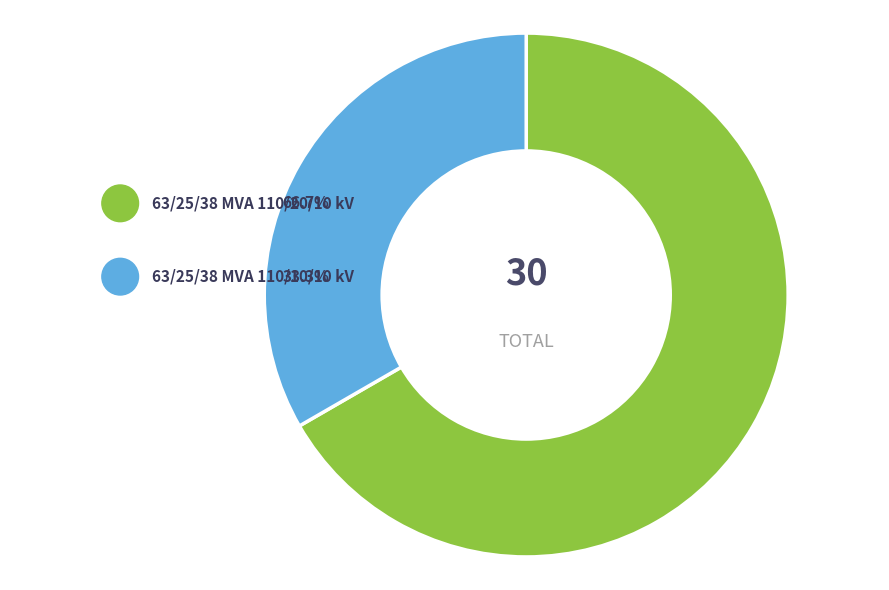

What percentage is NOT represented by 63/25/38 MVA 110/20/10 kV?

33.3%